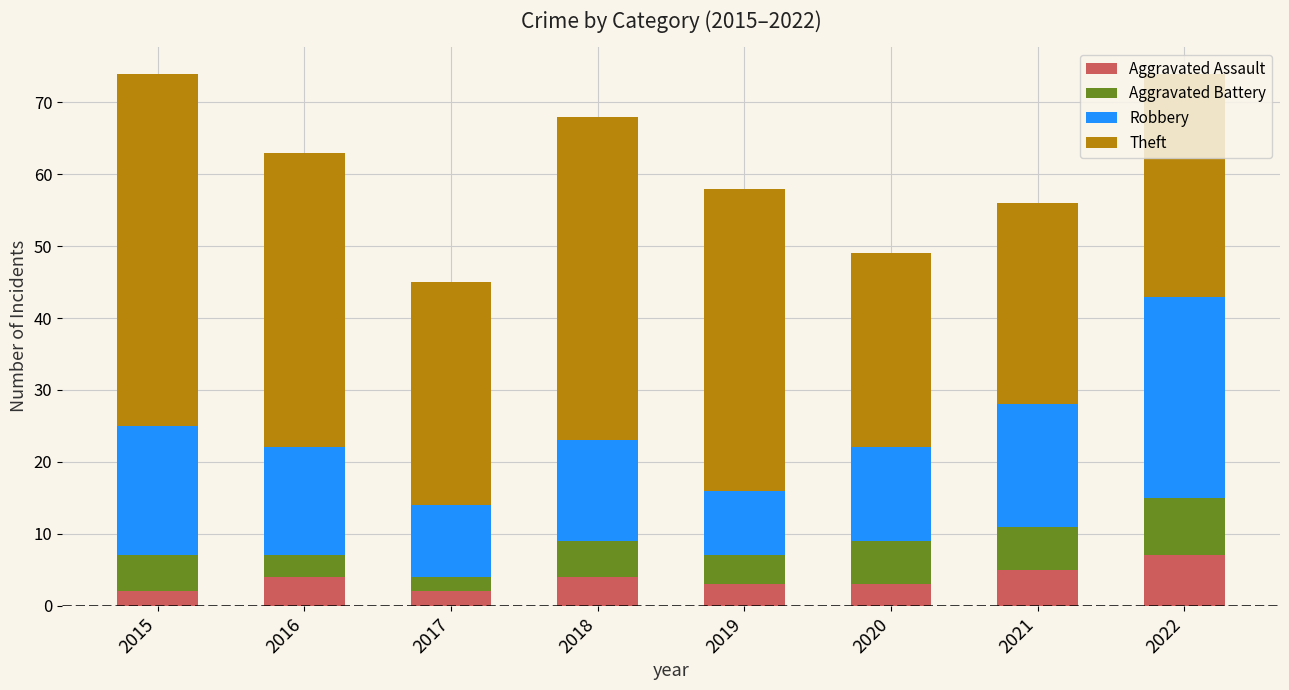

The value of Aggravated Assault at 2018 is 4. True or false?

True